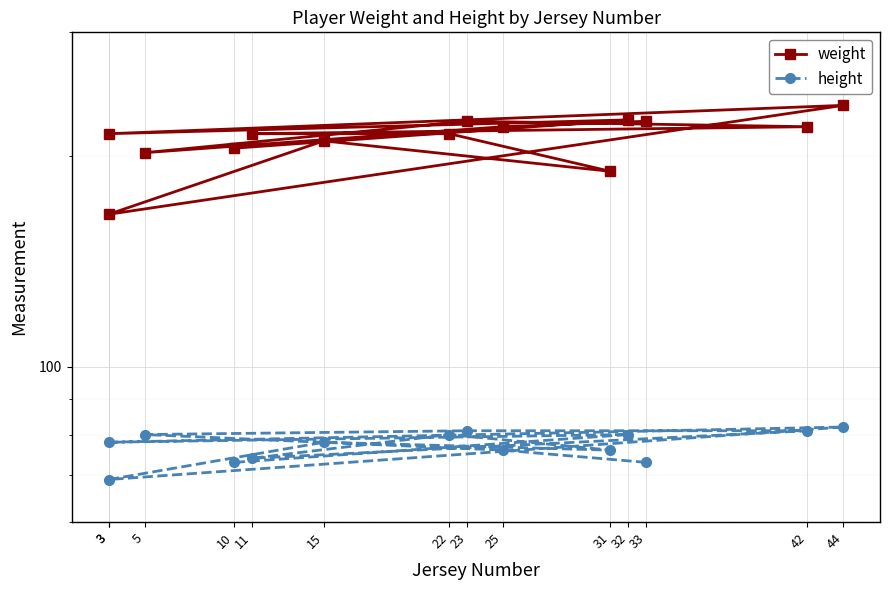

The value of weight at 23 is 224. True or false?

True